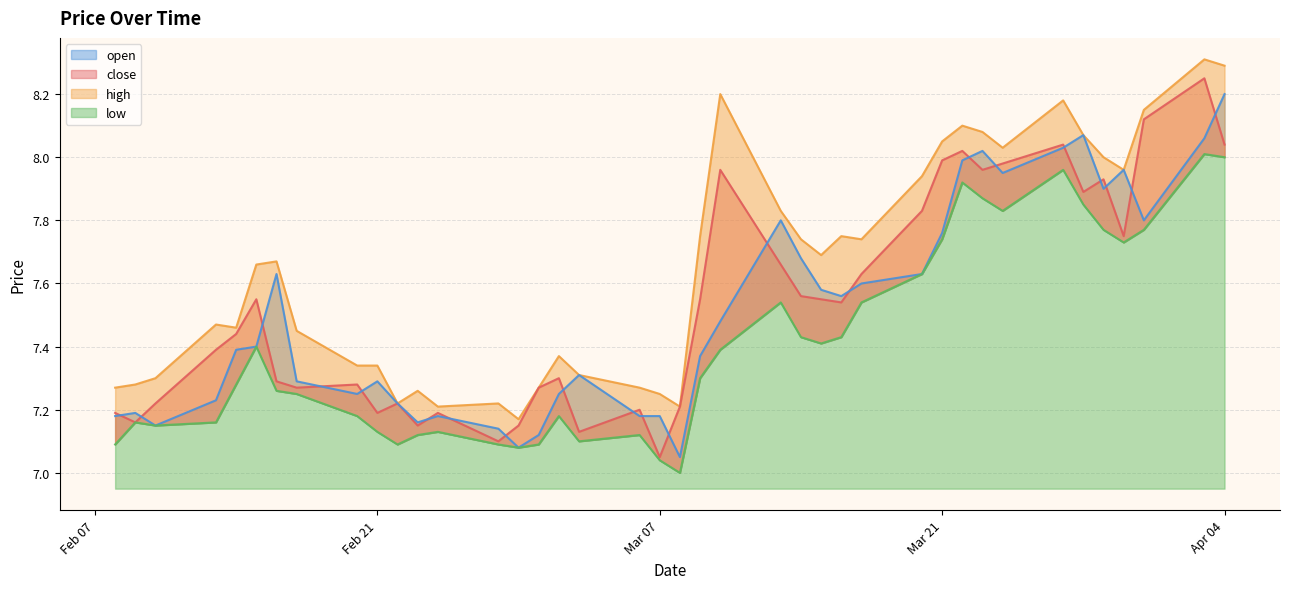

What is the minimum value for low?

7.0